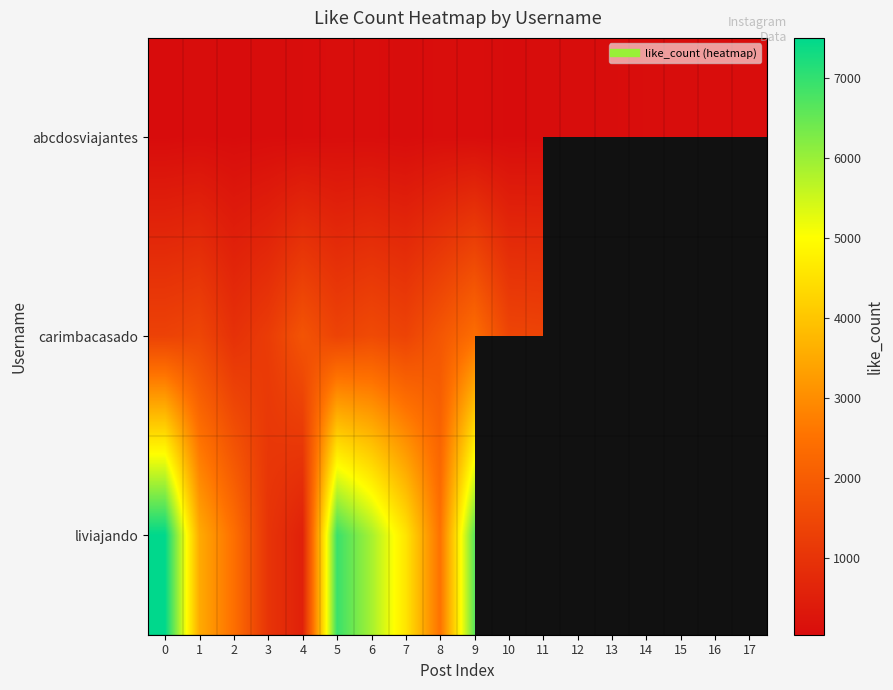

Which series has the largest range (max minus min)?

liviajando